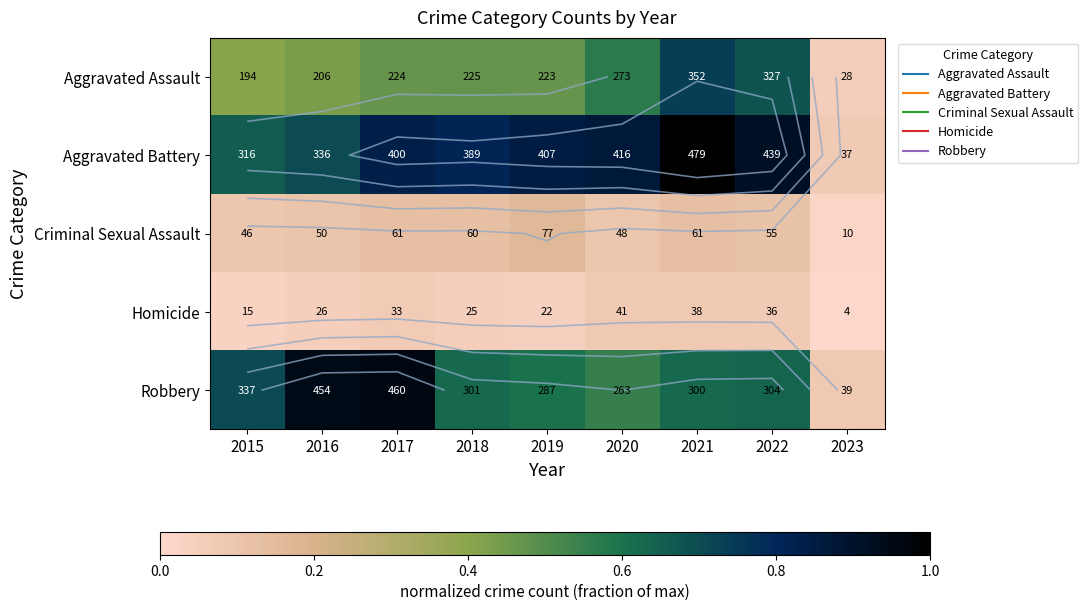

The Aggravated Battery series shows 1.2 at 2022. True or false?

False